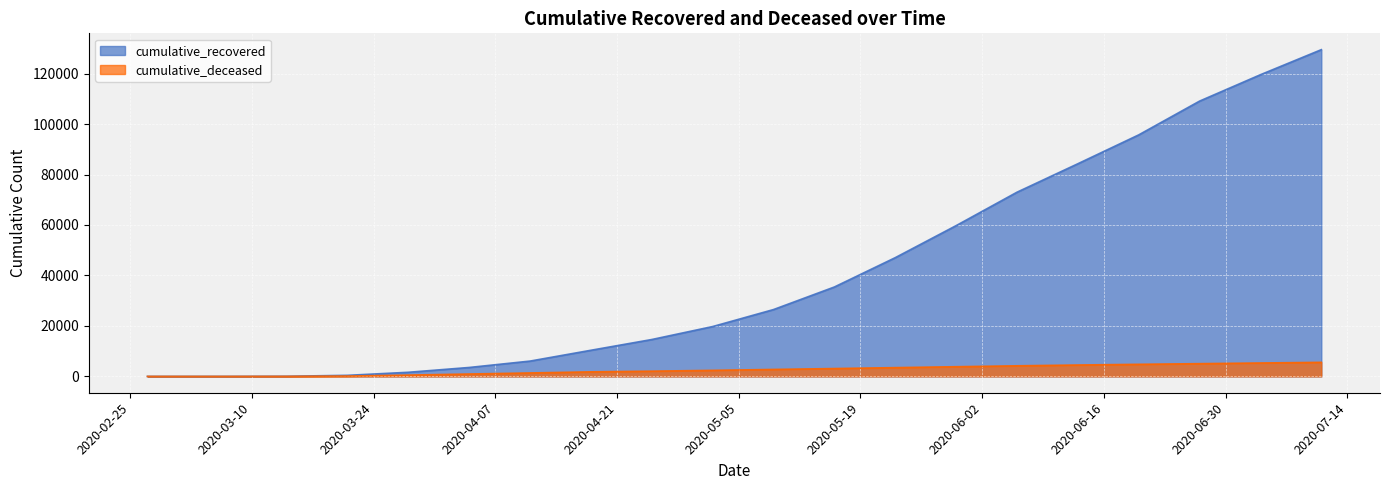

The cumulative_recovered series shows 213611 at 2020-07-11. True or false?

False